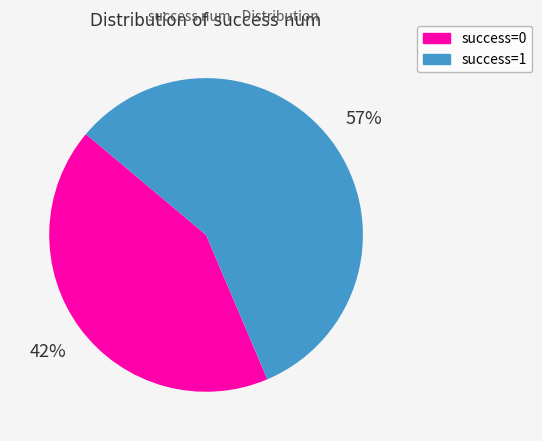

How many segments does this pie chart have?

2